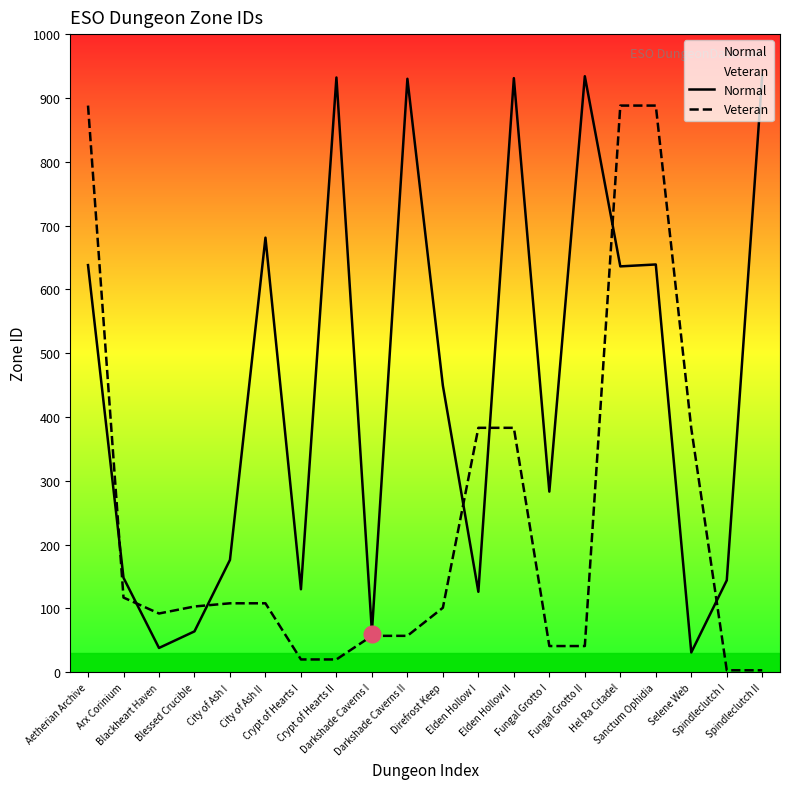

Which series changed the most between Direfrost Keep and Sanctum Ophidia?

Veteran